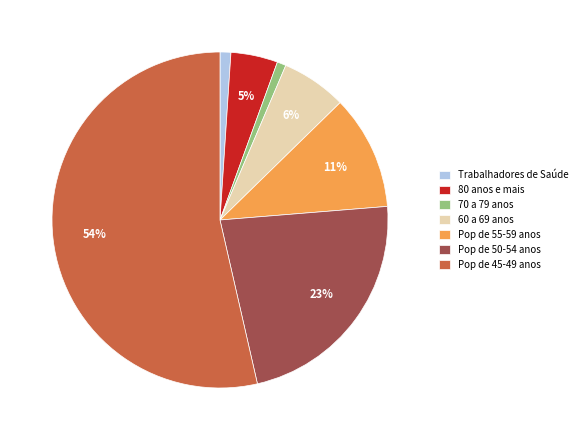

Is there any slice that represents more than half of the pie?

Yes